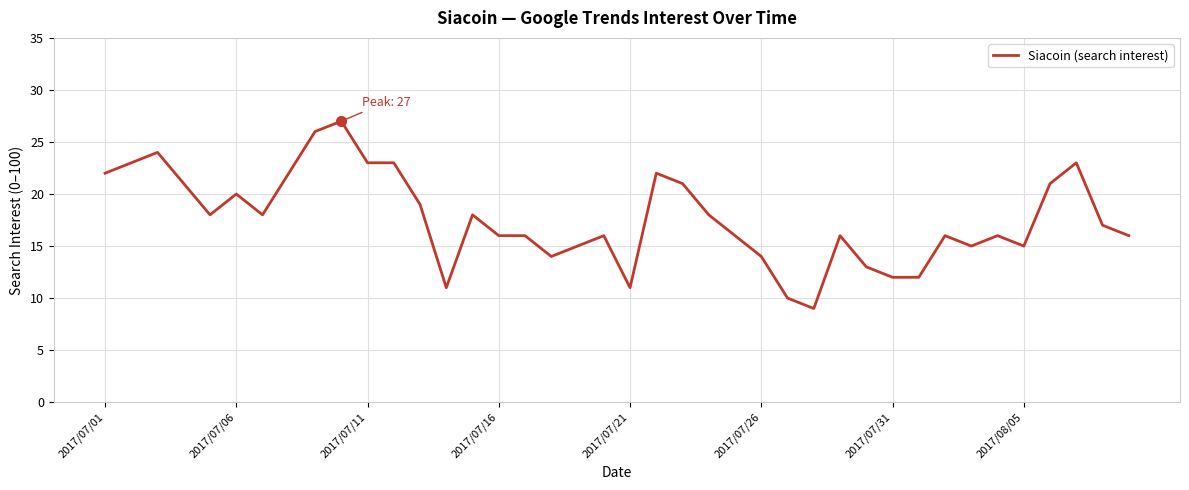

What is the smallest value displayed?

9